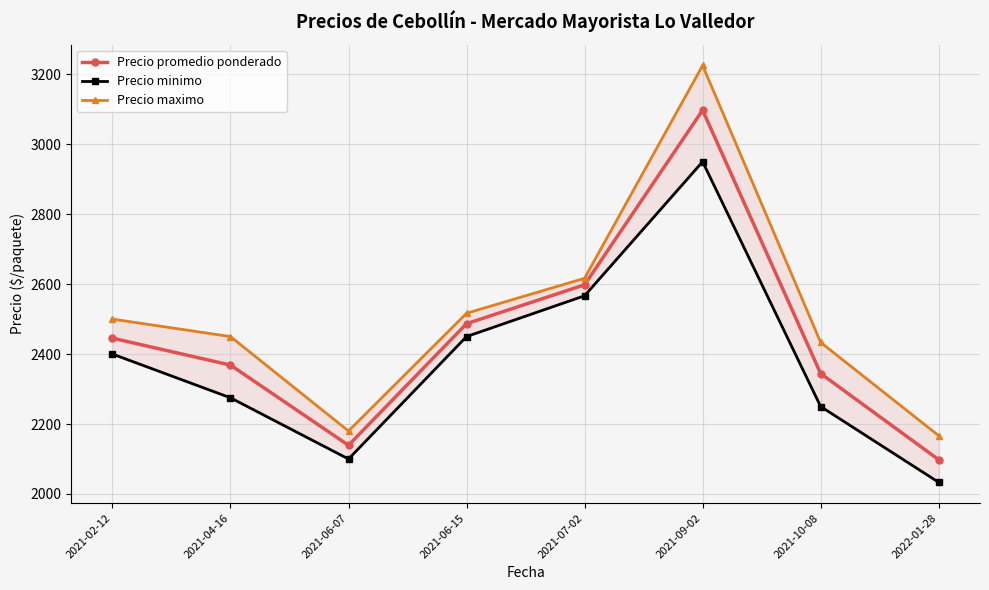

What is the sum of the Precio maximo values at 2021-04-16 and 2021-07-02?

5066.7